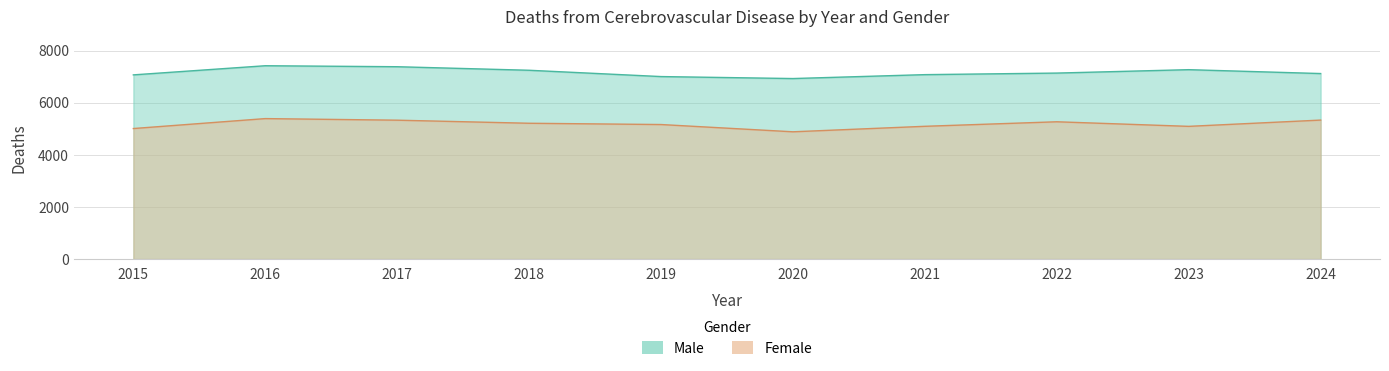

What is the difference between the Female values at 2021 and 2018?

117